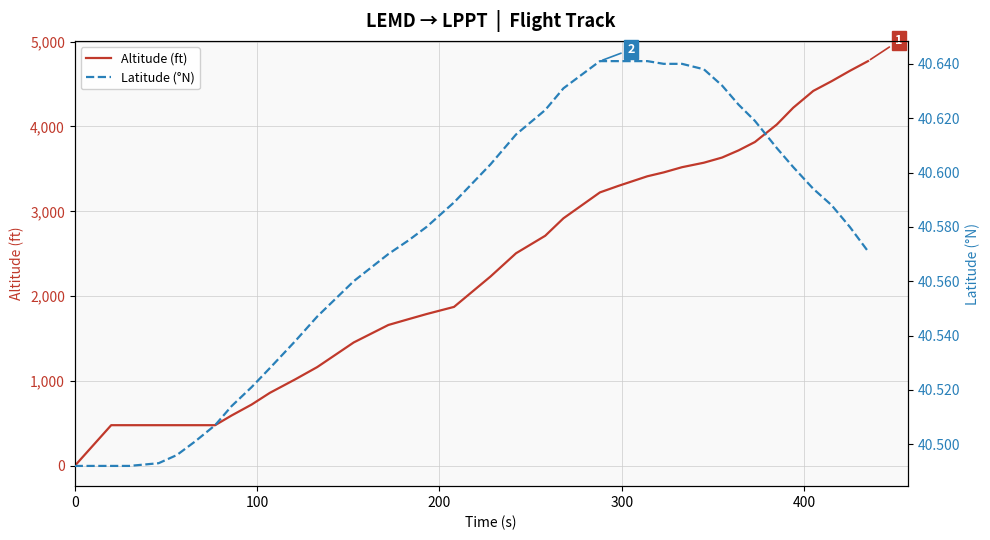

What is the maximum value for Altitude (ft)?

4770